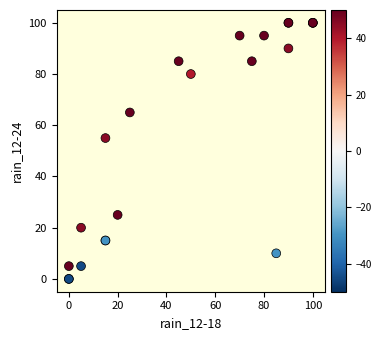

What Y value in the scatter plot is closest to 50?

55